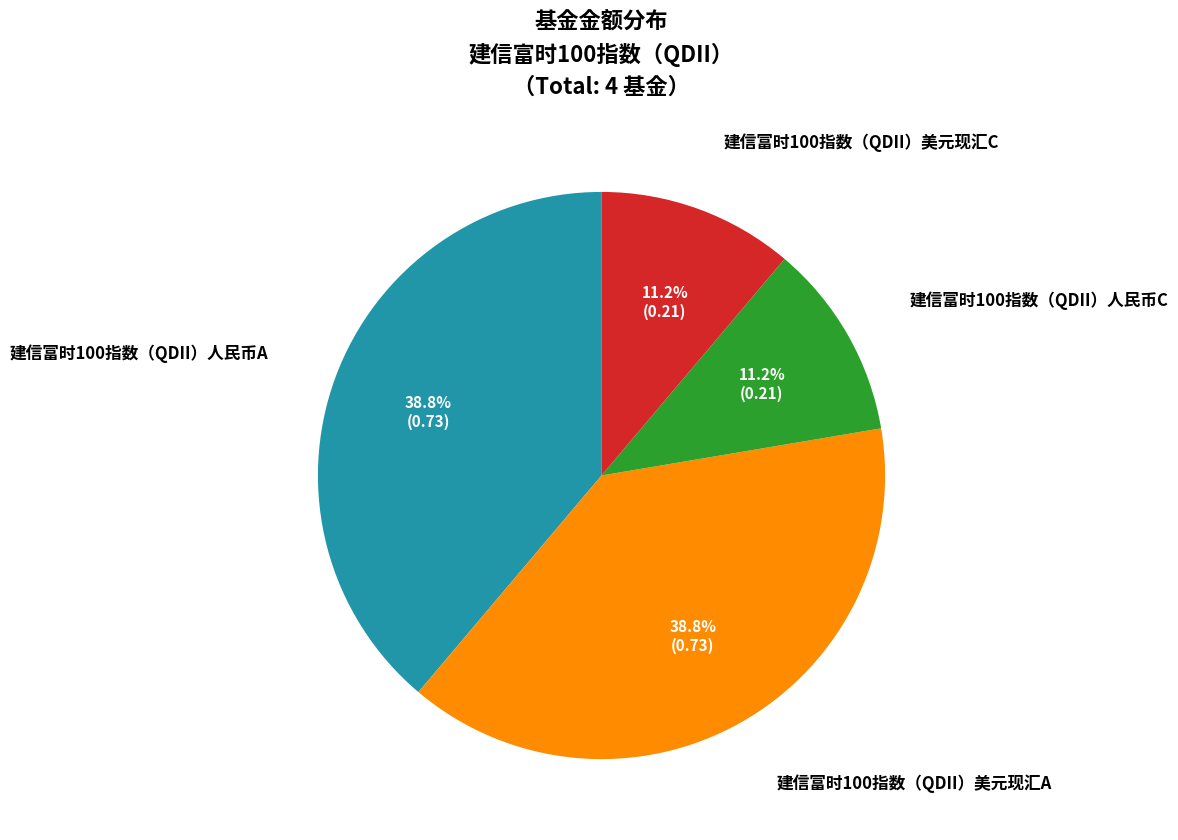

Is there any slice that represents more than half of the pie?

No